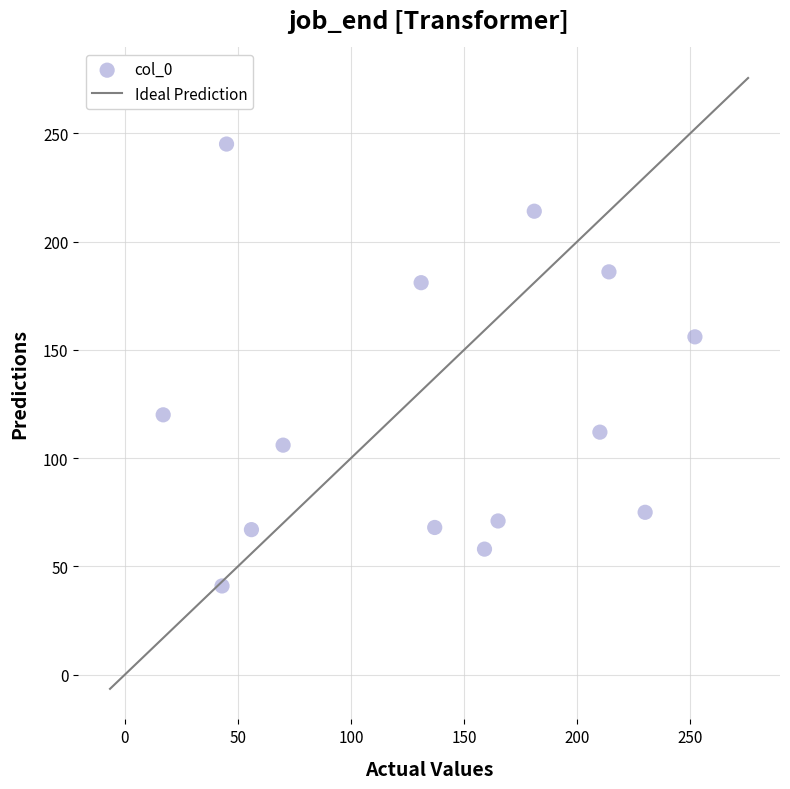

What is the range of X values (max minus min)?

235